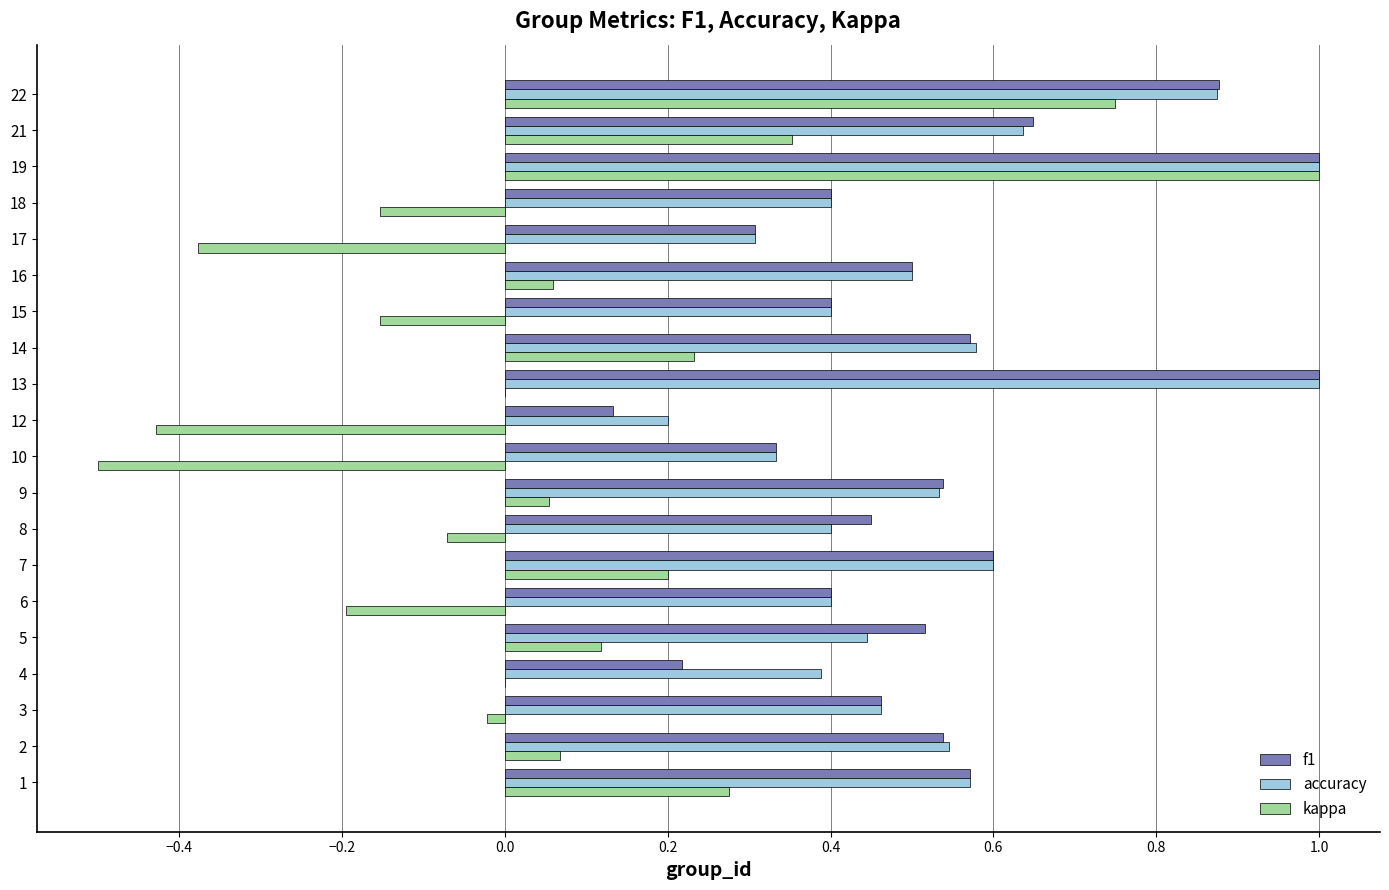

Is it true that kappa equals -0.2 at 18?

True